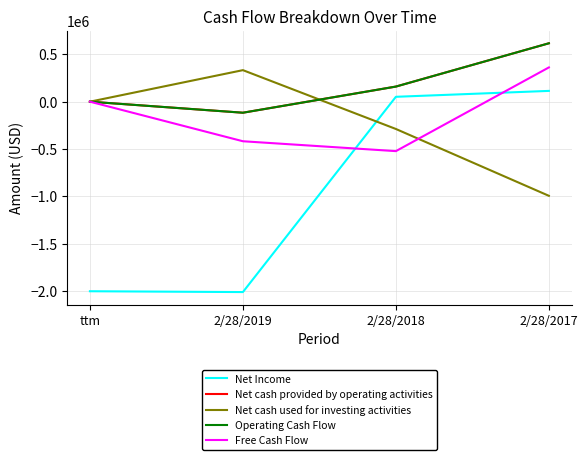

Which series has the largest total across all categories?

Net cash provided by operating activities